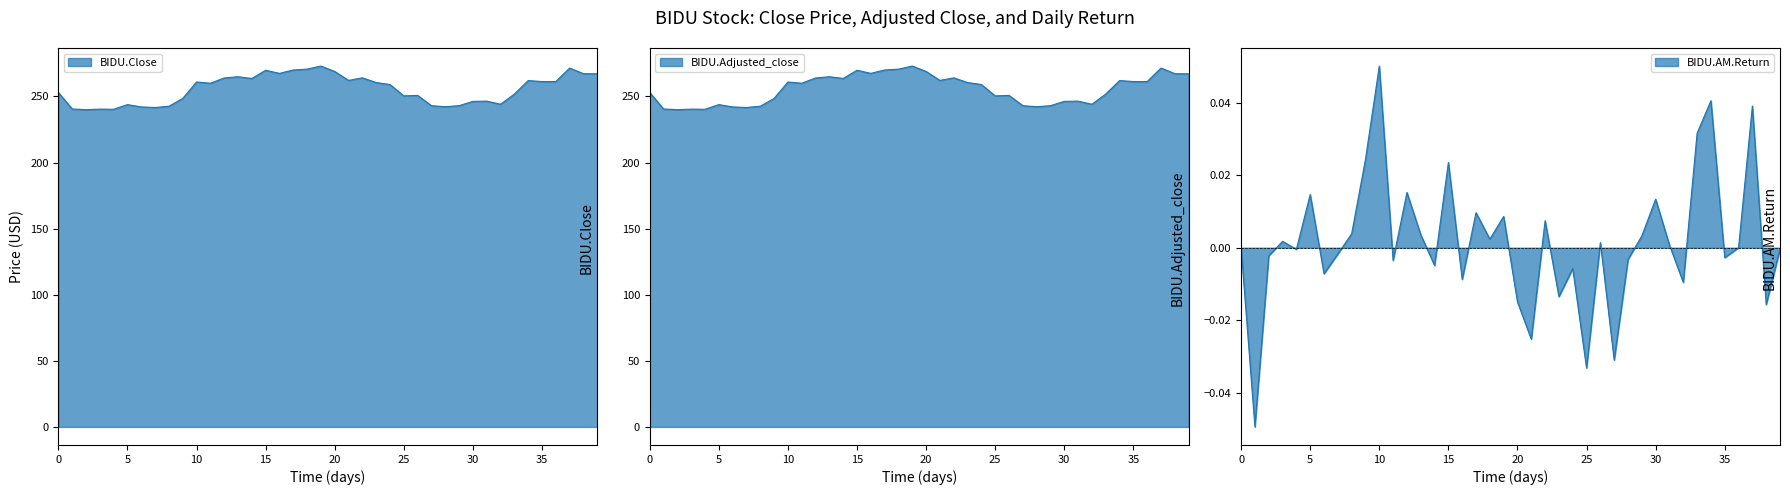

Reading left to right, transcribe all the data shown in this chart.

BIDU.Close: 253.0	240.5	240.0	240.4	240.3	243.8	242.1	241.6	242.6	248.5	260.9	260.0	263.9	264.9	263.6	269.8	267.4	270.0	270.6	273.0	268.9	262.1	264.1	260.5	259.0	250.4	250.8	243.0	242.2	243.0	246.2	246.4	244.1	251.8	262.0	261.2	261.2	271.4	267.2	267.1
BIDU.Adjusted_close: 253.0	240.5	240.0	240.4	240.3	243.8	242.1	241.6	242.6	248.5	260.9	260.0	263.9	264.9	263.6	269.8	267.4	270.0	270.6	273.0	268.9	262.1	264.1	260.5	259.0	250.4	250.8	243.0	242.2	243.0	246.2	246.4	244.1	251.8	262.0	261.2	261.2	271.4	267.2	267.1
BIDU.AM.Return: 0.0	-0.0	-0.0	0.0	-0.0	0.0	-0.0	-0.0	0.0	0.0	0.1	-0.0	0.0	0.0	-0.0	0.0	-0.0	0.0	0.0	0.0	-0.0	-0.0	0.0	-0.0	-0.0	-0.0	0.0	-0.0	-0.0	0.0	0.0	0.0	-0.0	0.0	0.0	-0.0	0.0	0.0	-0.0	-0.0